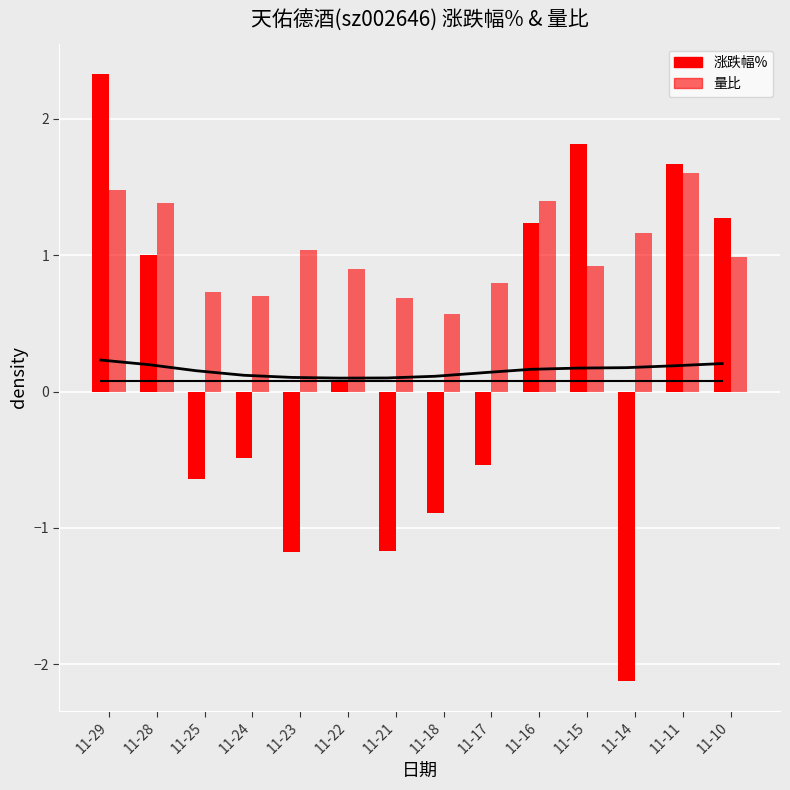

What is the lowest value of the 量比 series?

0.6